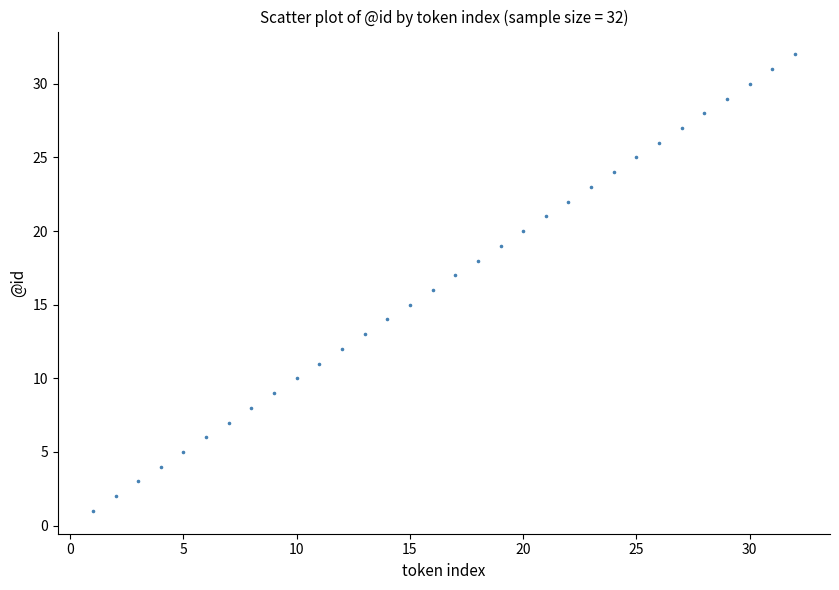

What is the range of X values (max minus min)?

31